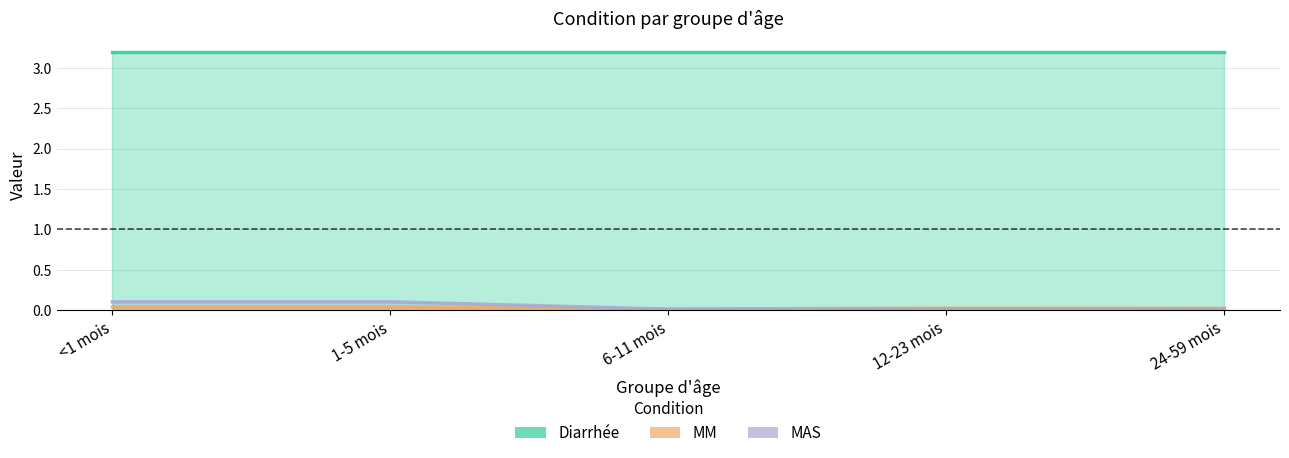

Count the number of categories in the chart.

5